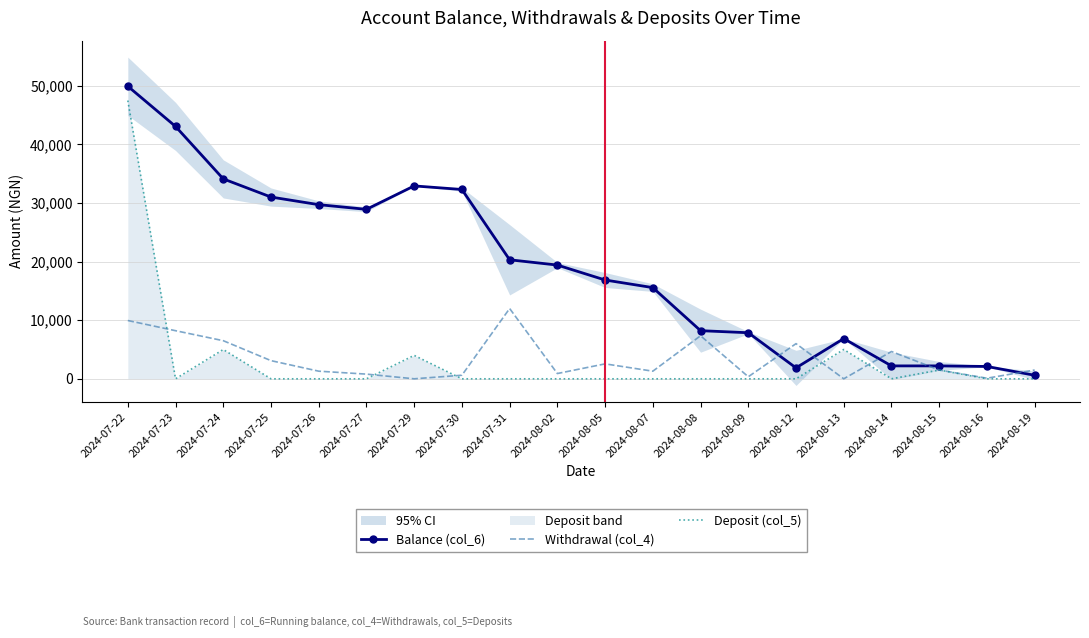

What is the label of the 1st point from the left?

2024-07-22